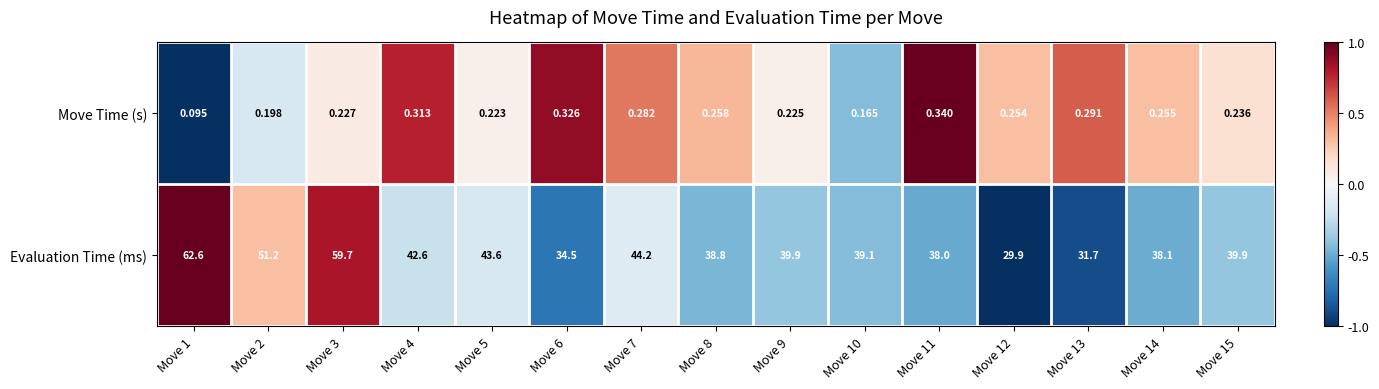

Between Move 5 and Move 15, which series saw the biggest shift?

Evaluation Time (ms)